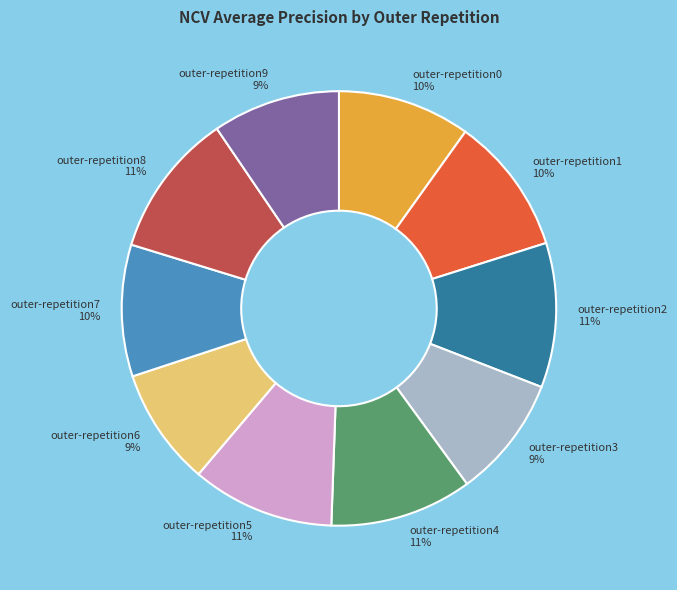

Count the number of slices in the pie.

10